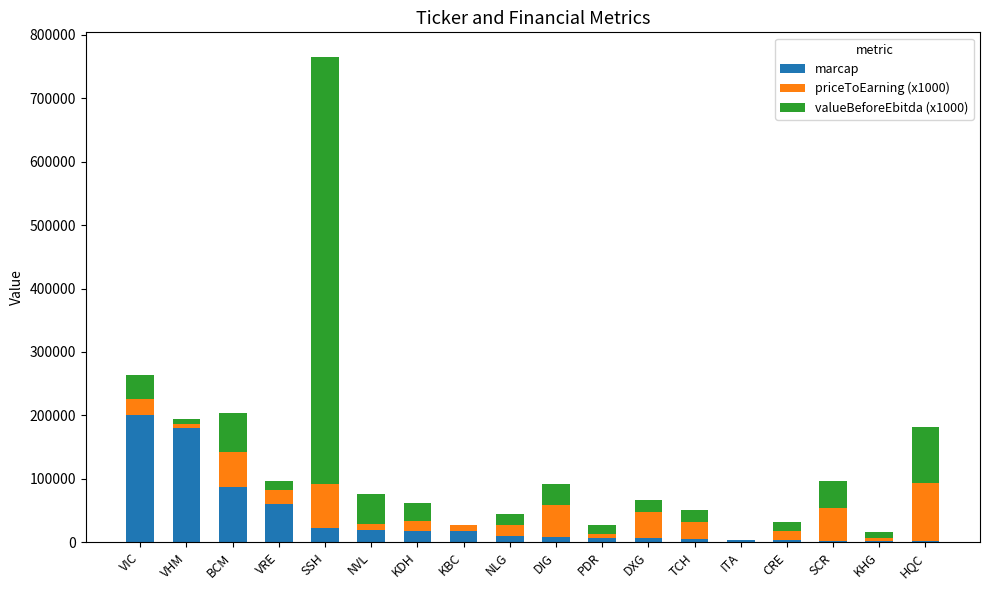

Is it true that marcap equals 343393 at VIC?

False